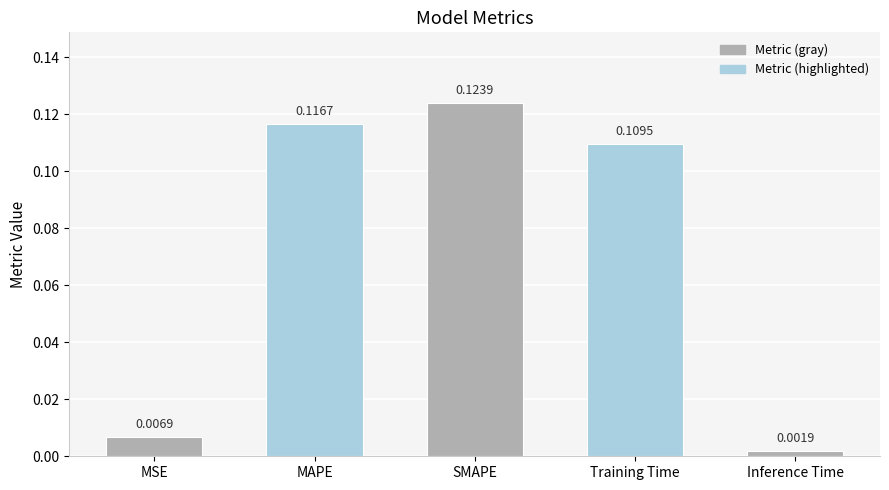

Which has a higher value, Inference Time or Training Time?

Training Time